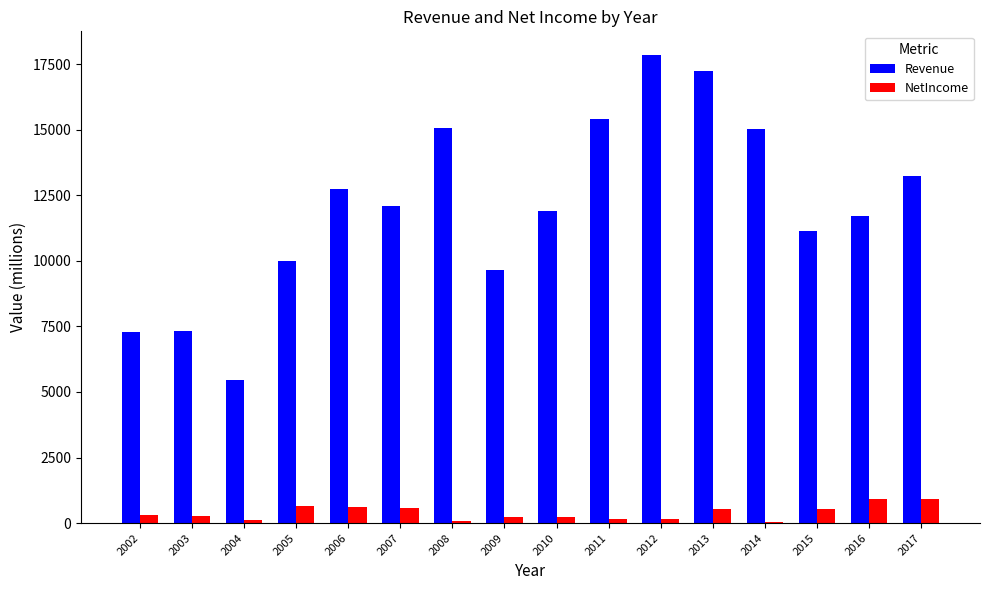

Does the chart contain stacked bars?

No